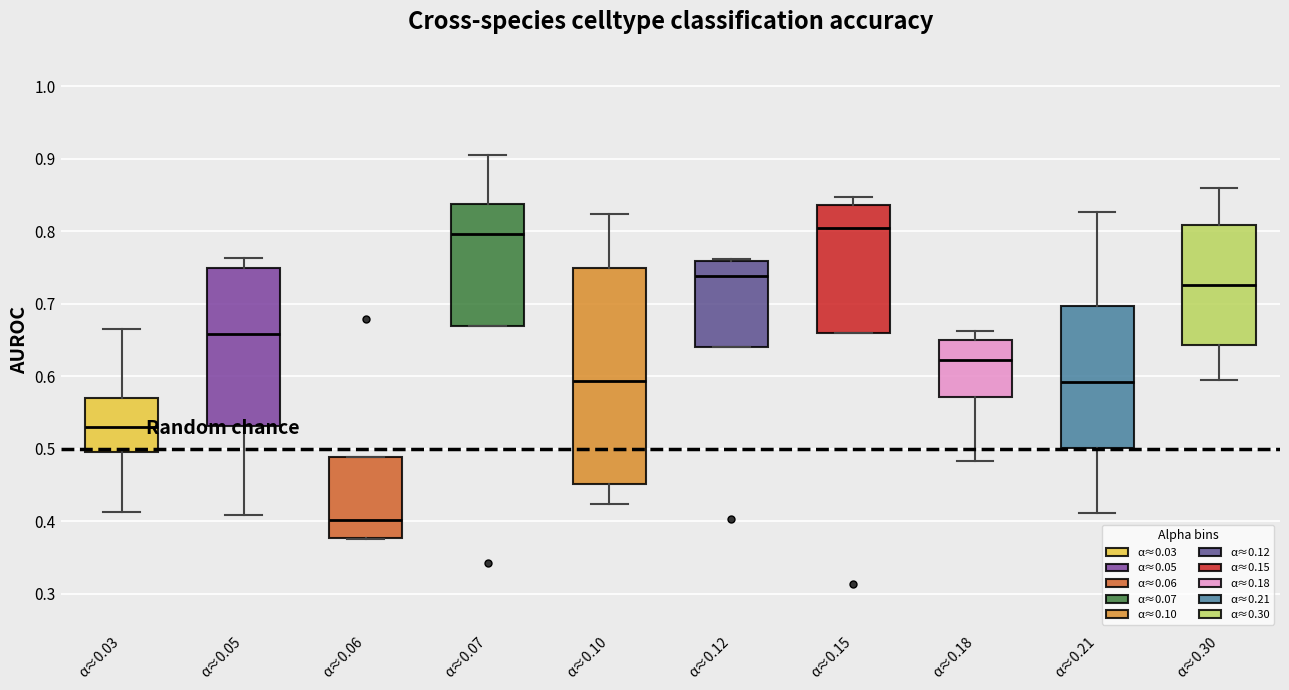

Comparing the boxes themselves (not the whiskers), which one is the tallest?

α≈0.10